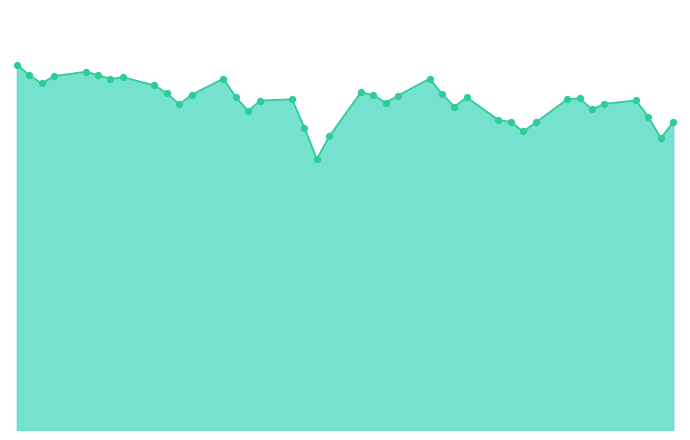

Does the chart have visible grid lines?

No